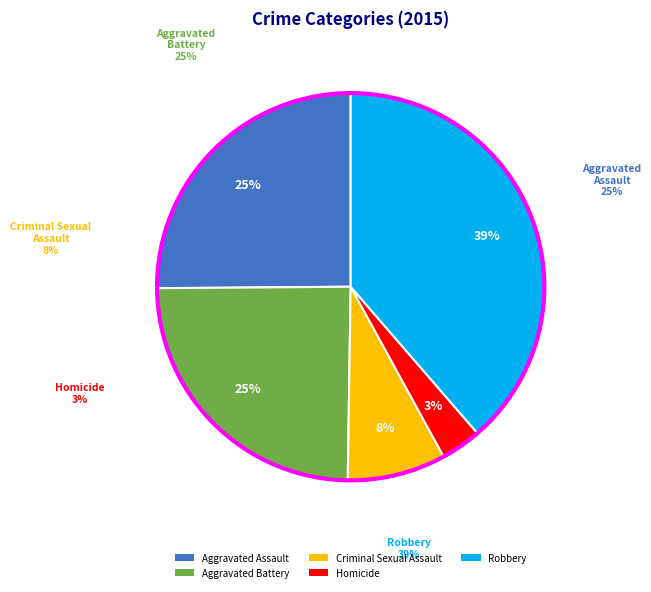

Which category has the smallest portion of the pie?

Homicide